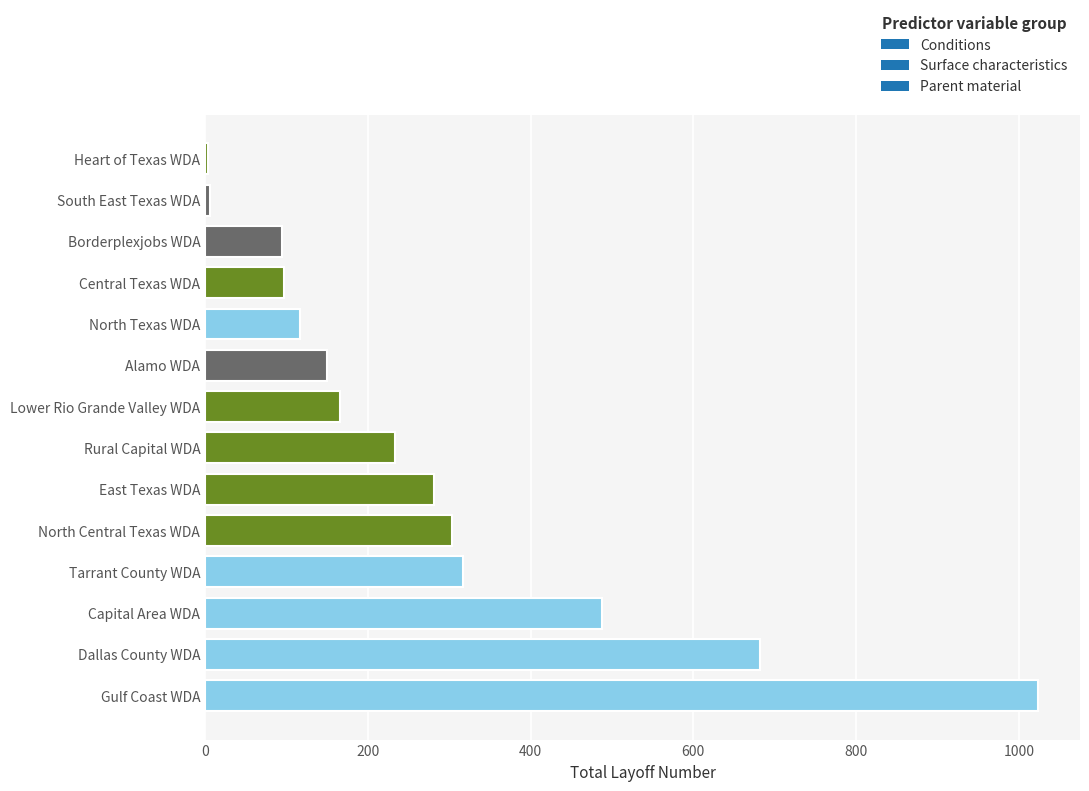

True or false: the data shows 891 at Dallas County WDA.

False